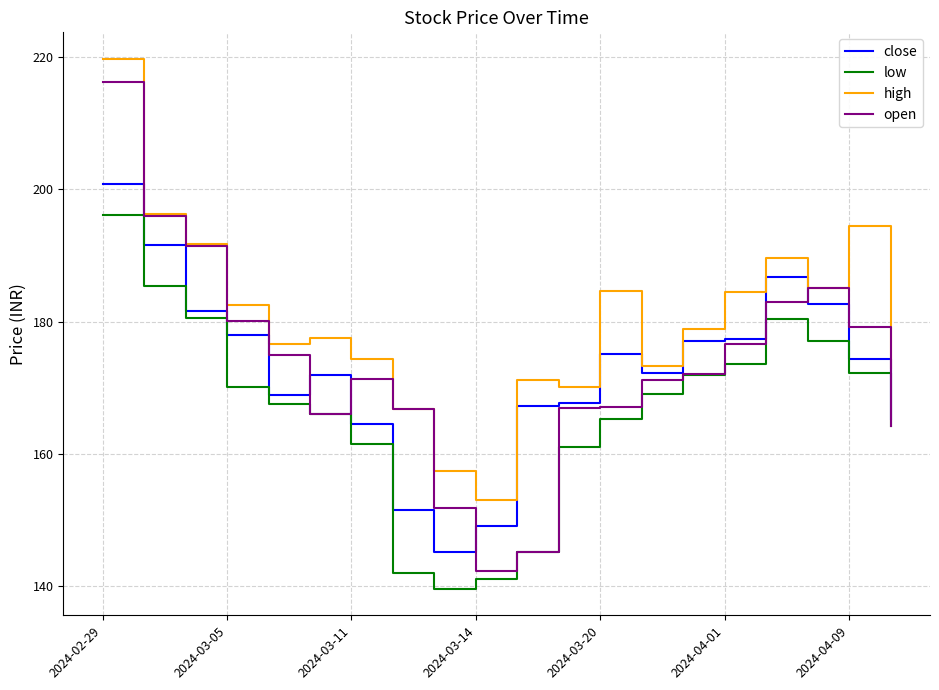

Which series has the largest range (max minus min)?

open